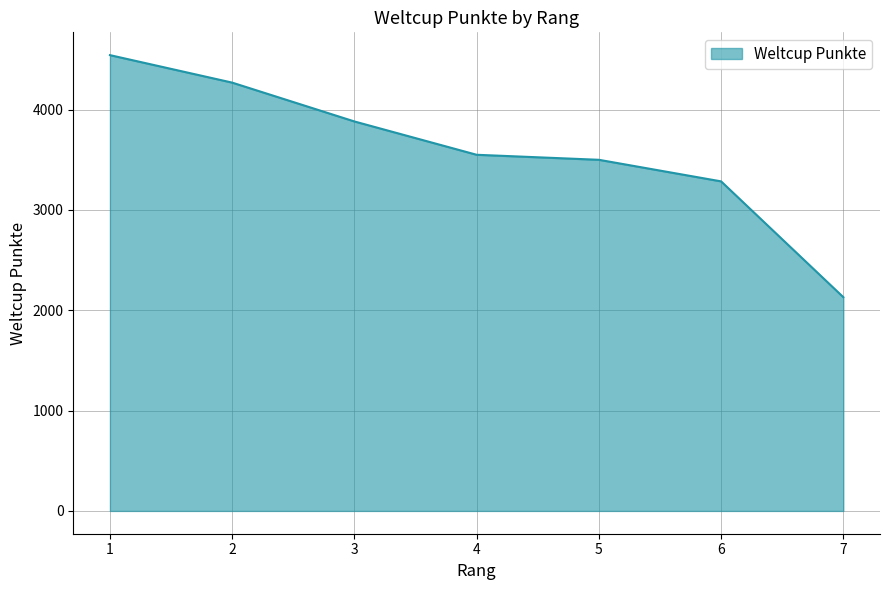

Does the chart have visible grid lines?

Yes